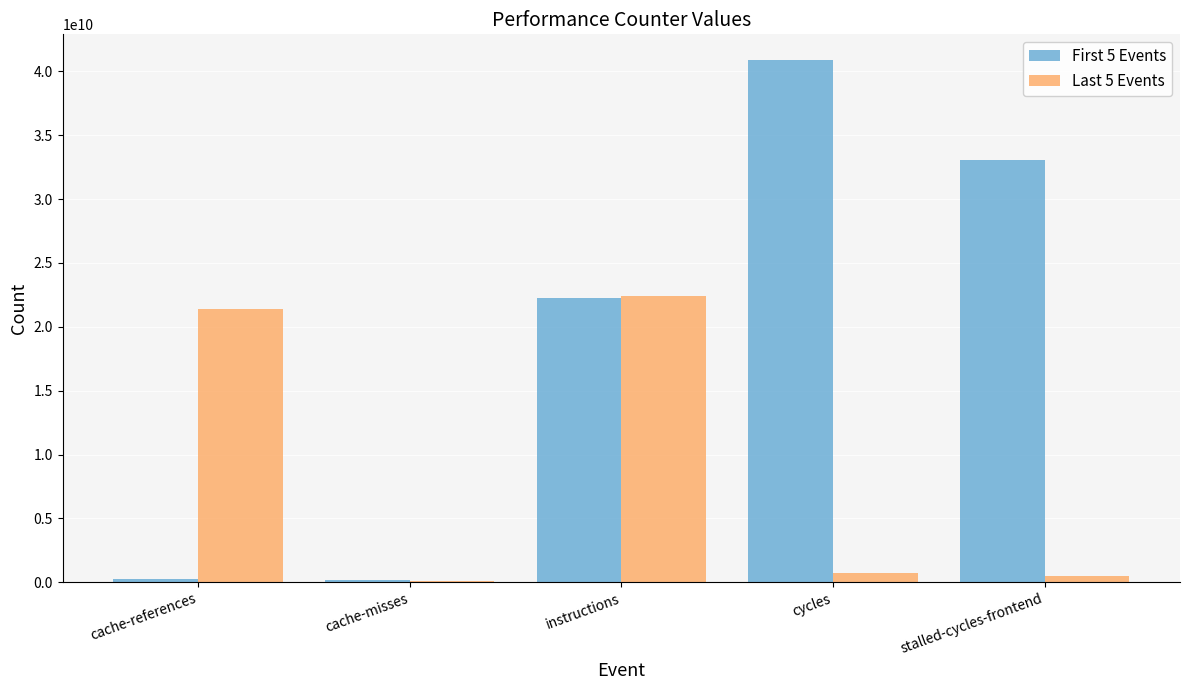

What value does the Last 5 Events series have at stalled-cycles-frontend, to the nearest 10?

468366860